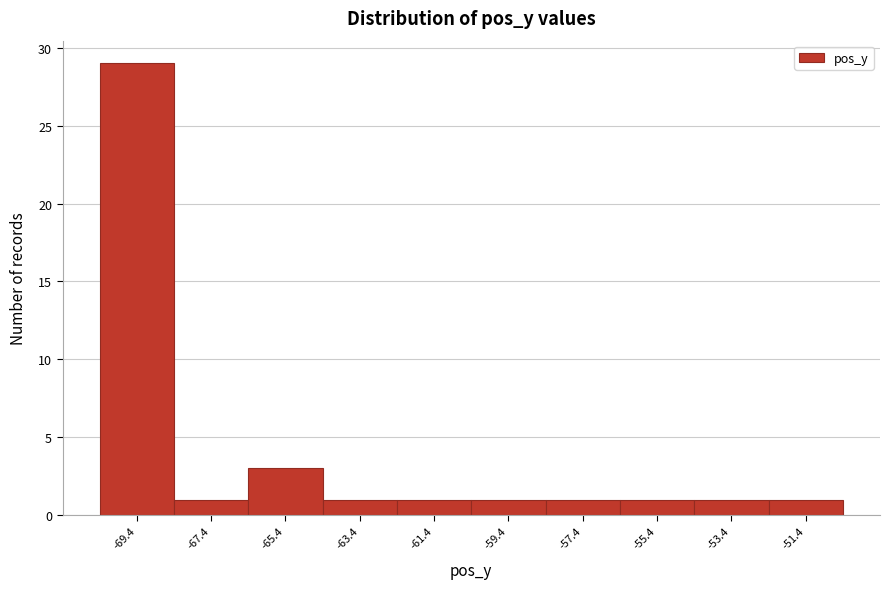

What is the height of the bar covering -54.5 to -52.5 on the x-axis? Neither the bar edges nor the heights are printed on the chart, so give them approximately, as read against the axes.

1